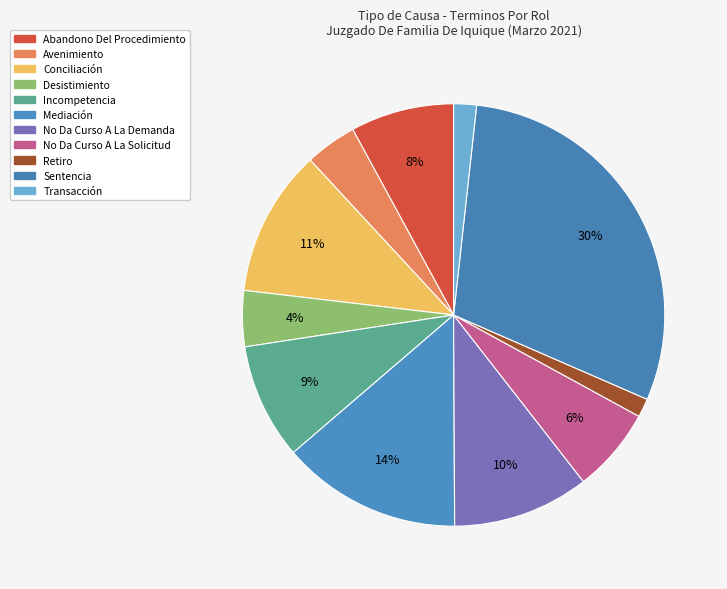

Does Sentencia account for over 50% of the chart?

No